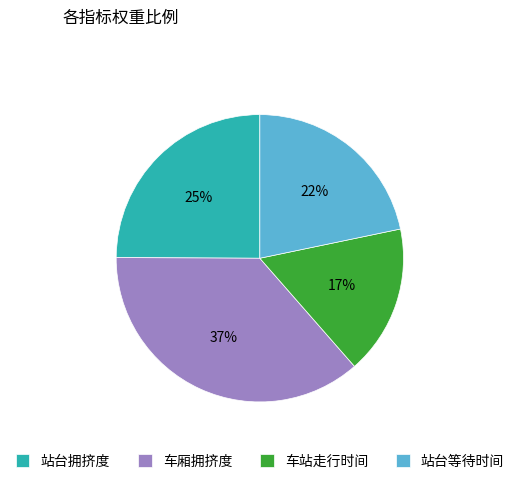

Which category has the smallest portion of the pie?

车站走行时间